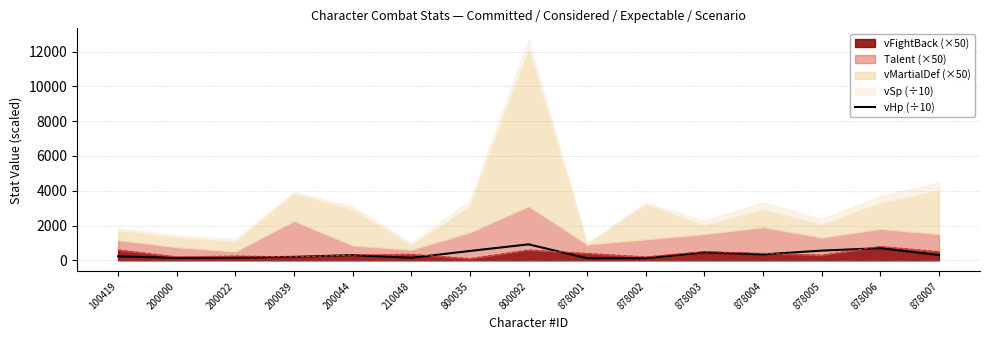

How many lines are shown in the chart?

1